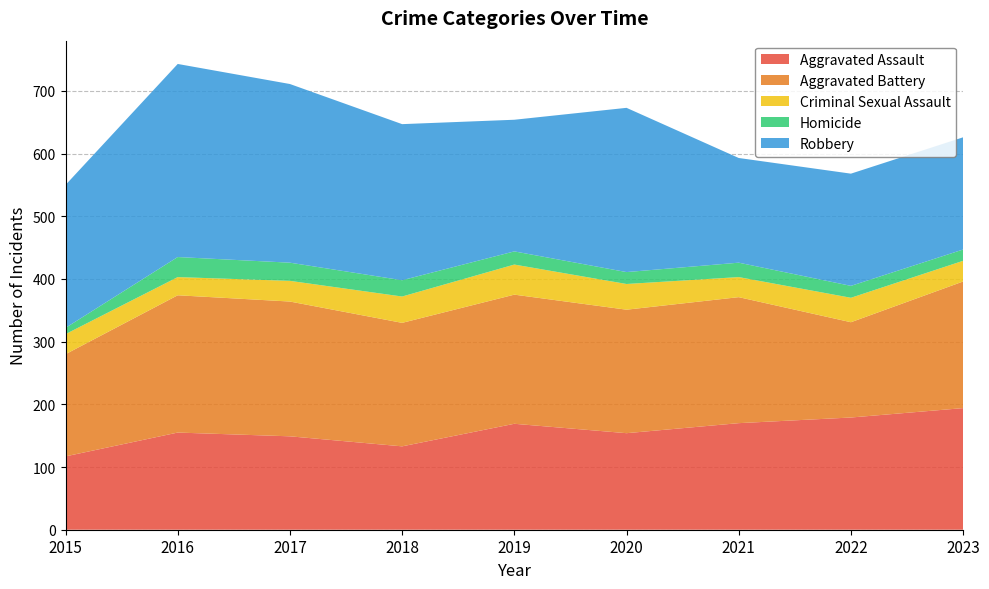

Reading left to right, what are all the values shown in this chart?

Aggravated Assault: 117	155	149	133	169	154	170	179	194
Aggravated Battery: 163	219	215	197	206	197	201	152	202
Criminal Sexual Assault: 32	29	33	42	48	41	32	39	33
Homicide: 10	32	29	26	21	19	23	19	18
Robbery: 228	308	285	249	210	262	167	179	179